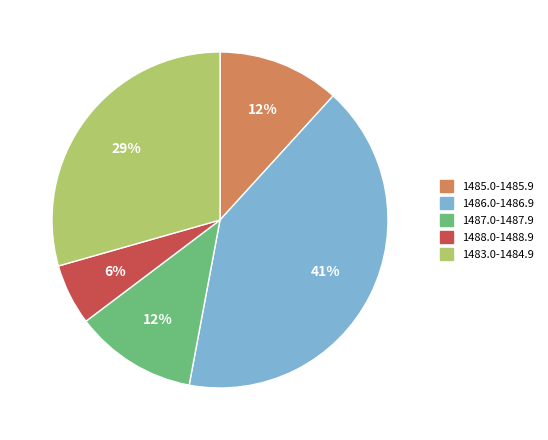

To the nearest percent, what is the difference between the largest and smallest slice percentages?

35%